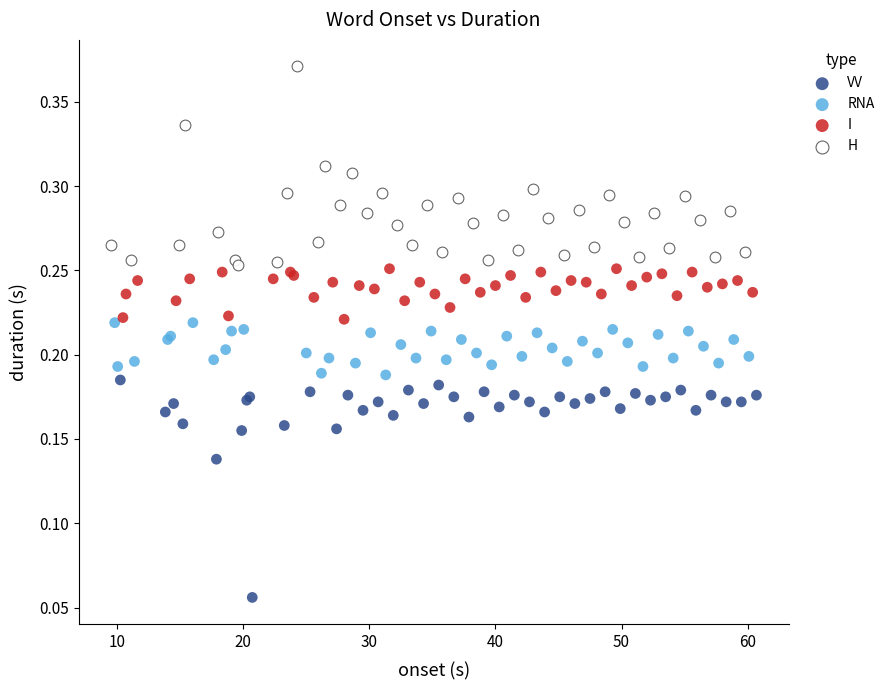

Which series has the largest Y range (max minus min)?

VV